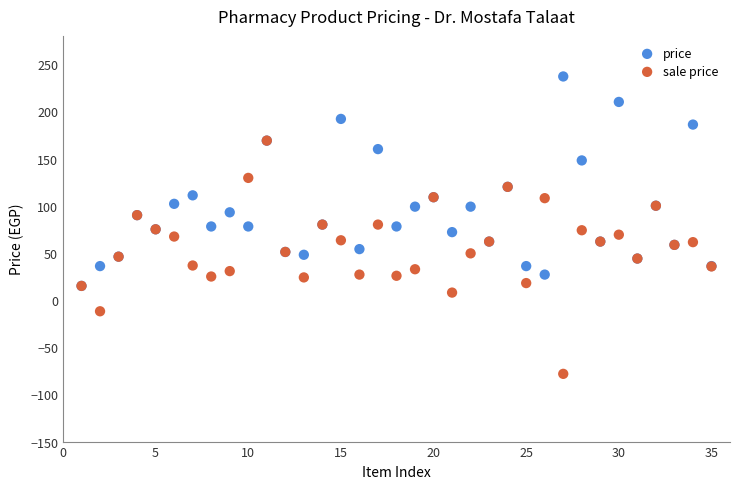

Which series contains the lowest Y value?

sale price